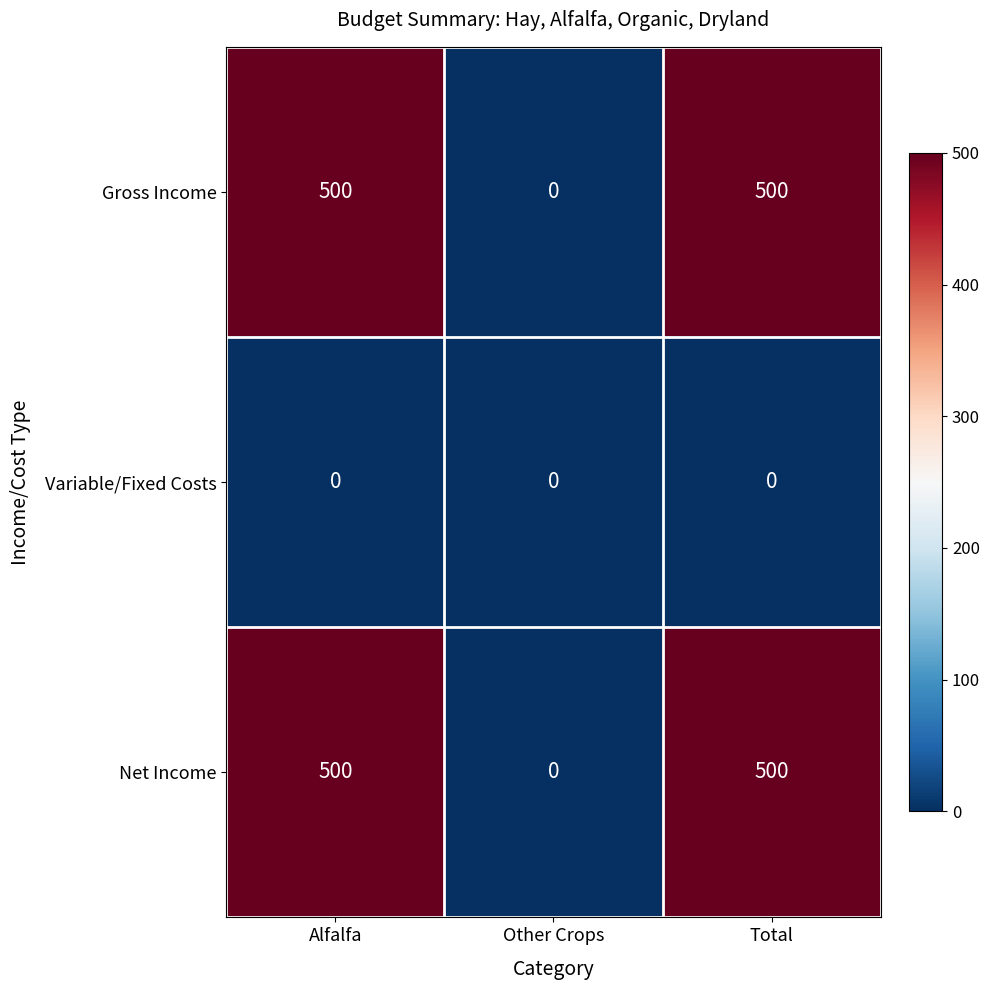

Reading left to right, extract all data points from this chart.

Gross Income: Alfalfa=500	Other Crops=0	Total=500
Variable/Fixed Costs: Alfalfa=0	Other Crops=0	Total=0
Net Income: Alfalfa=500	Other Crops=0	Total=500